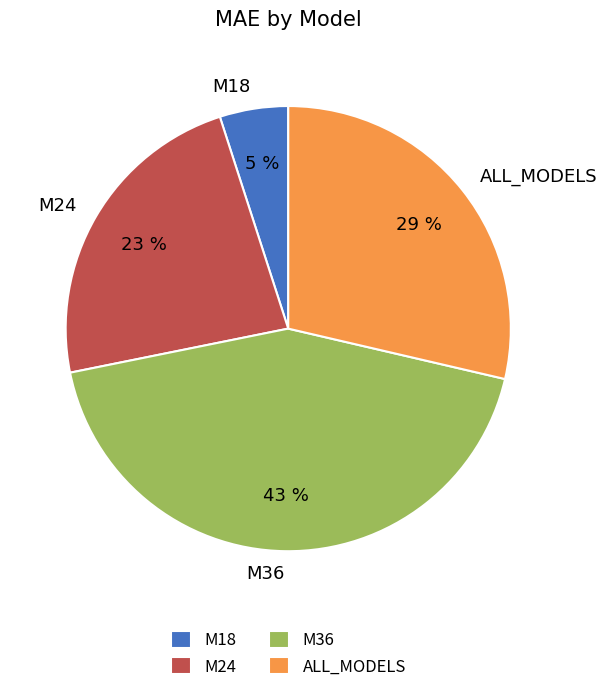

Which slice is the largest?

M36